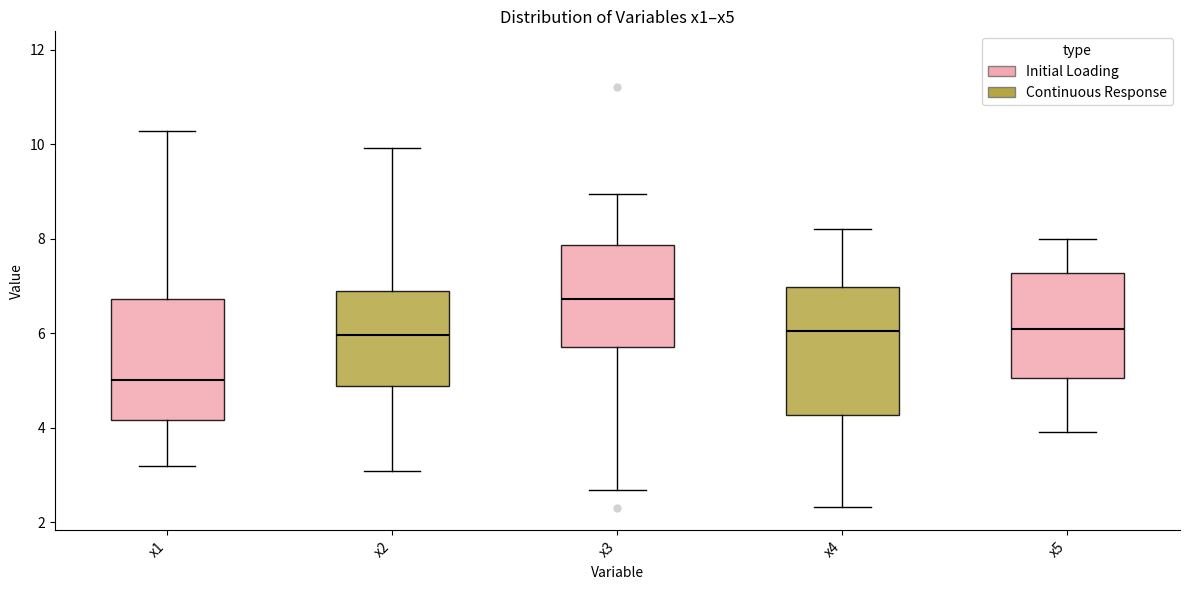

Which box's median line is the lowest?

x1